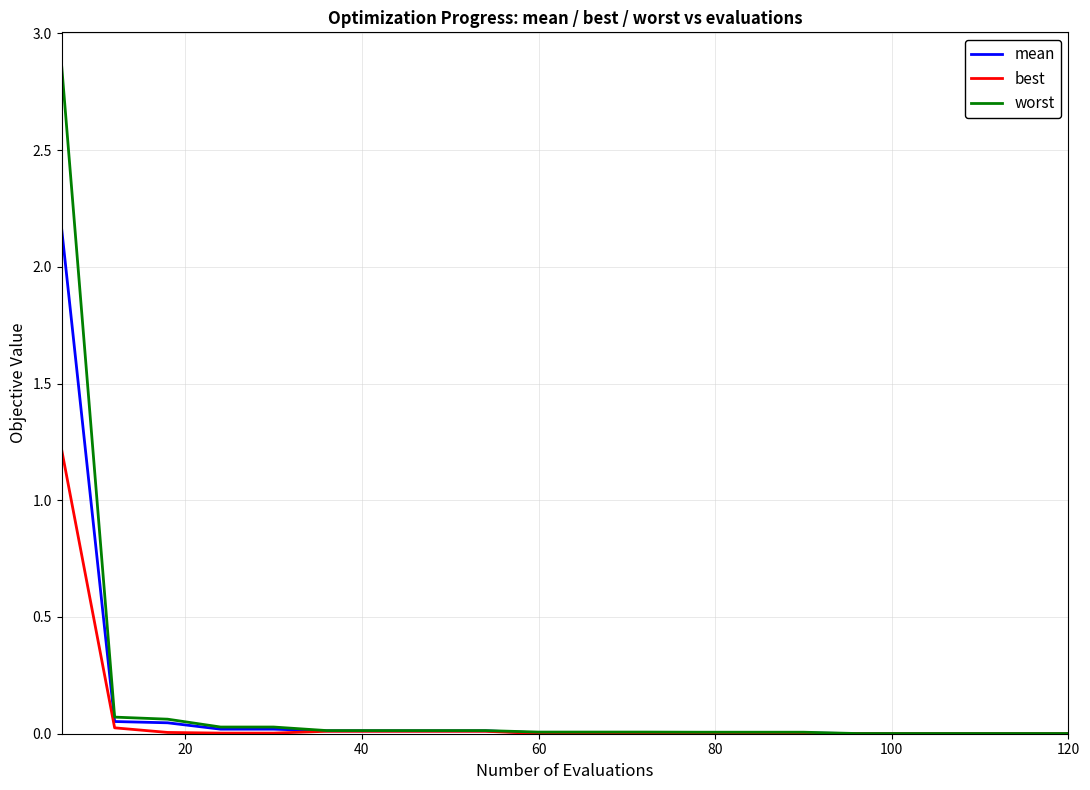

Which series has the largest range (max minus min)?

worst